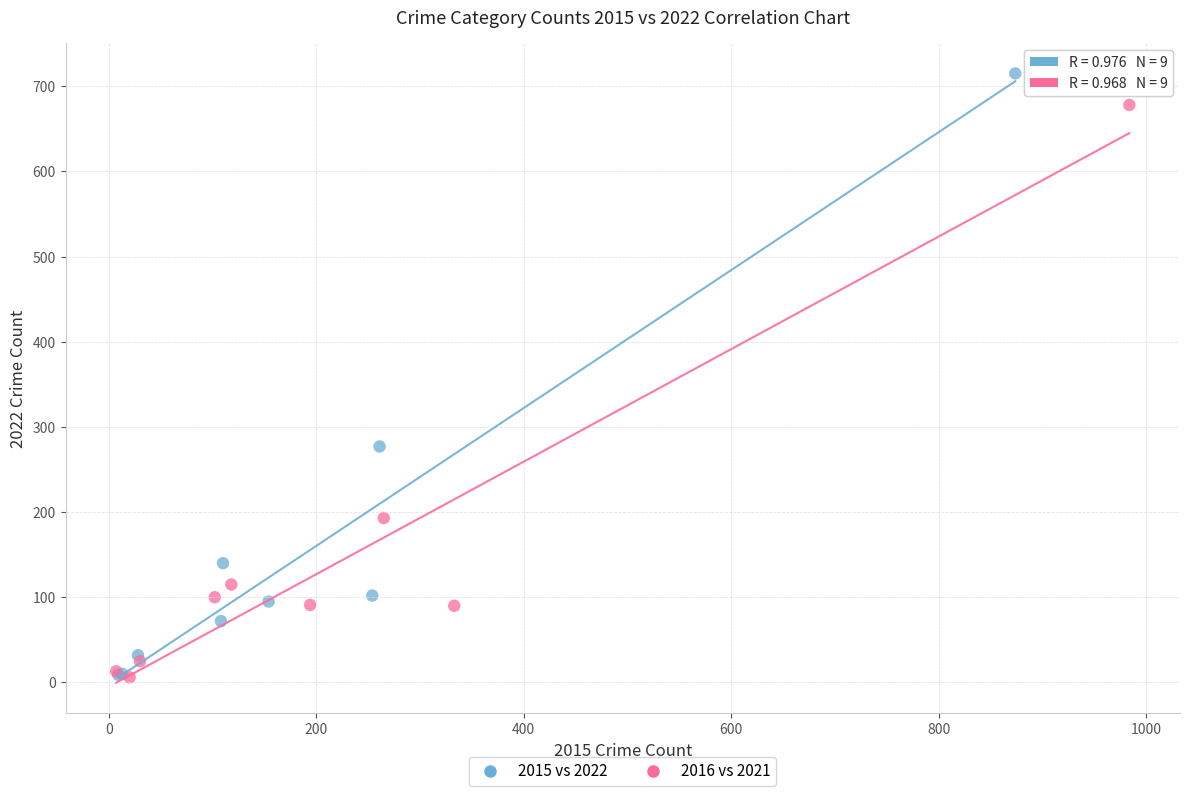

Which series contains the highest Y value?

2015 vs 2022